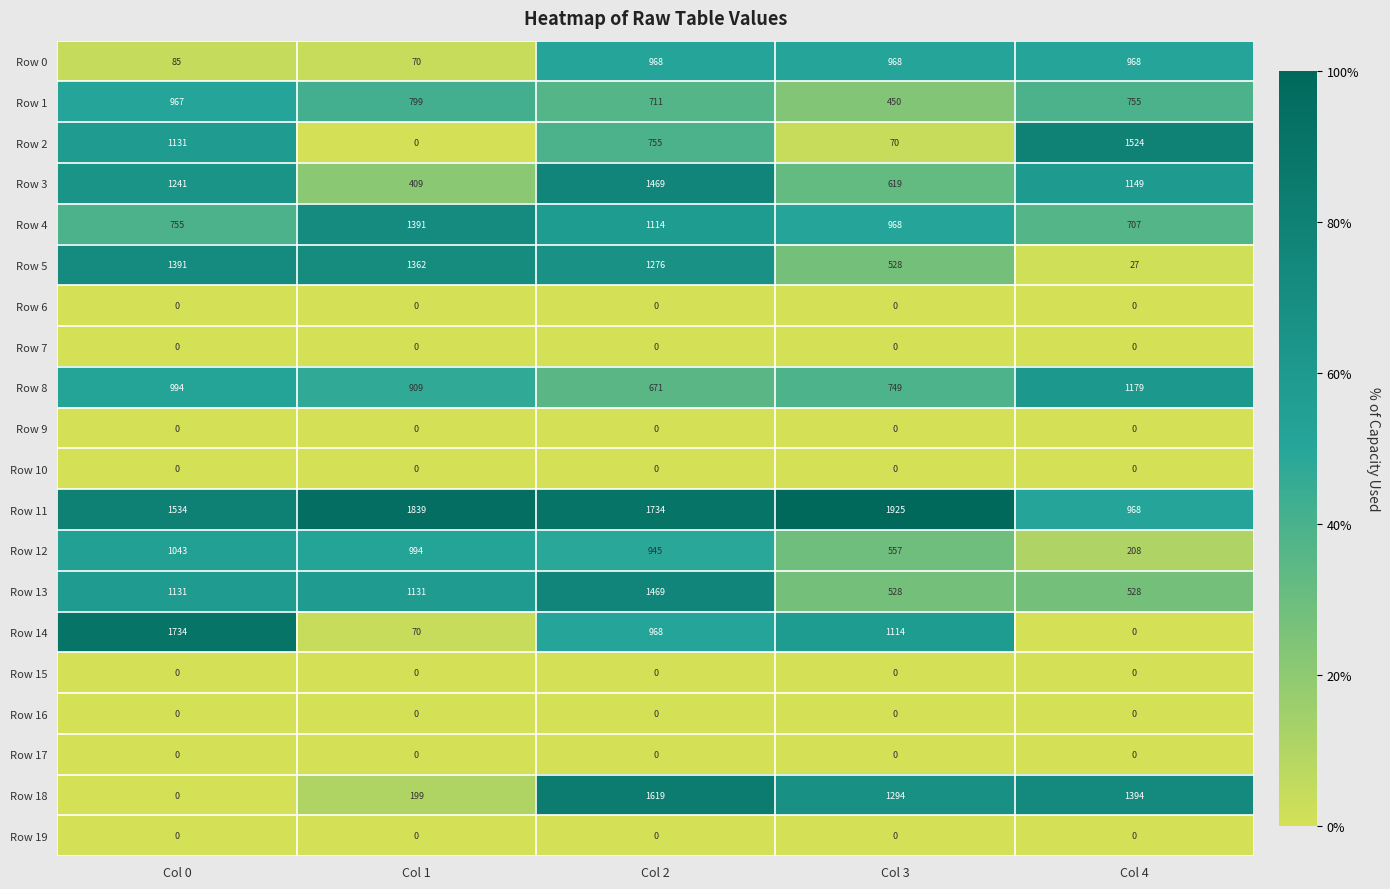

What is the sum of the Row 12 values at Col 2 and Col 3?

1502